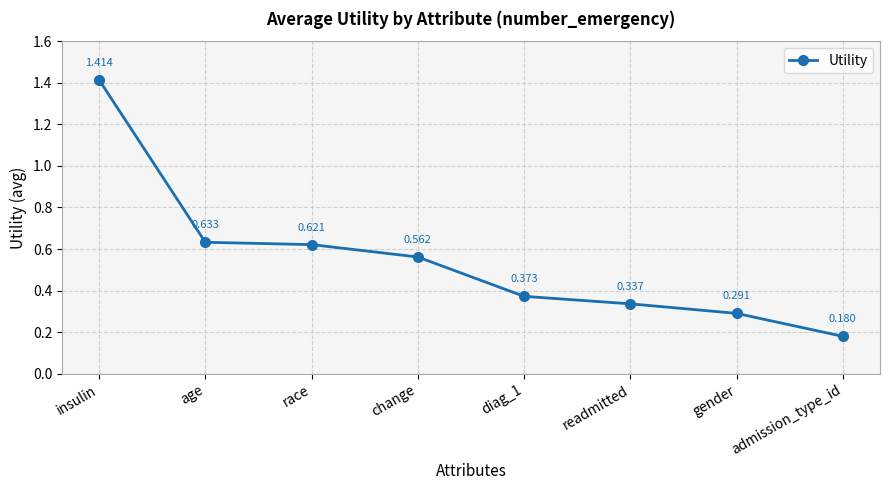

Does the chart have visible grid lines?

Yes